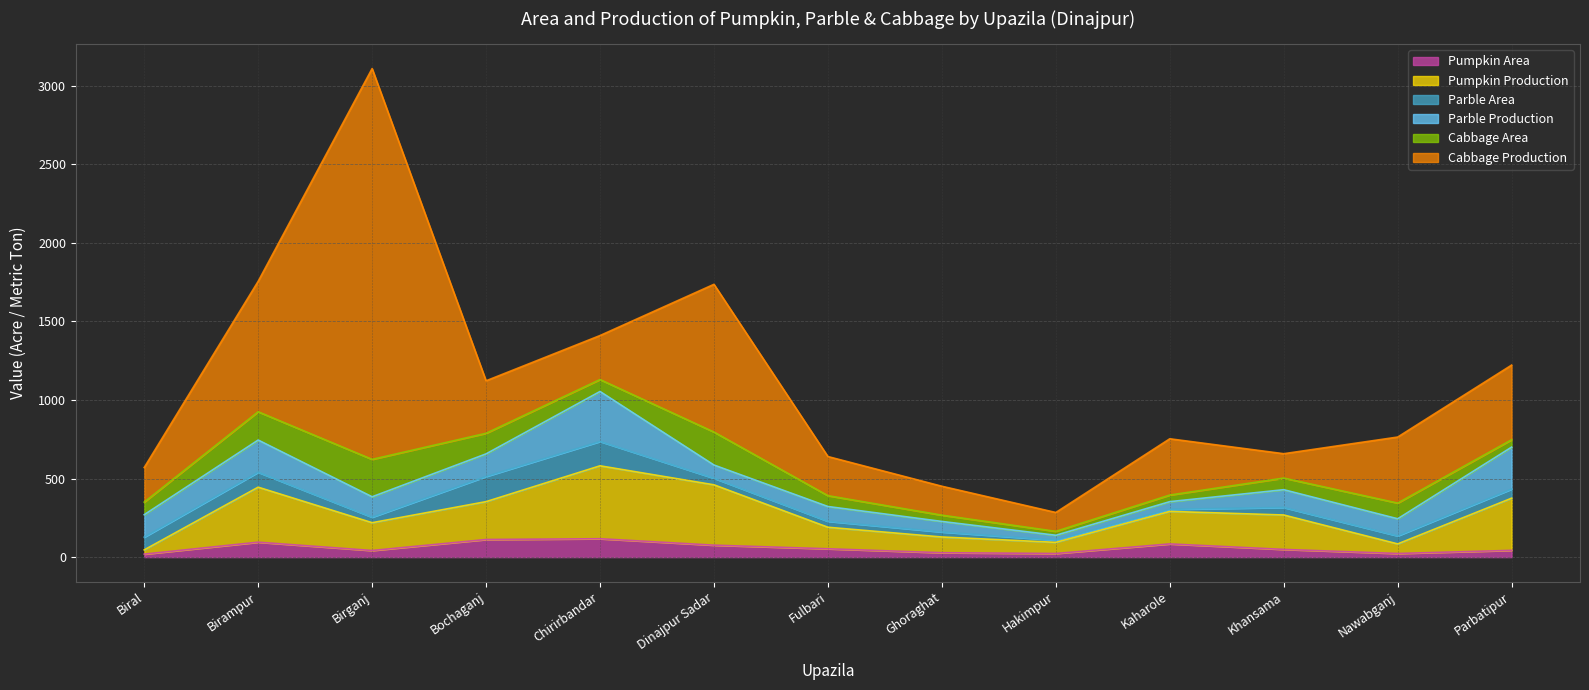

What is the value of the Cabbage Production point at the 9th from the left?

120